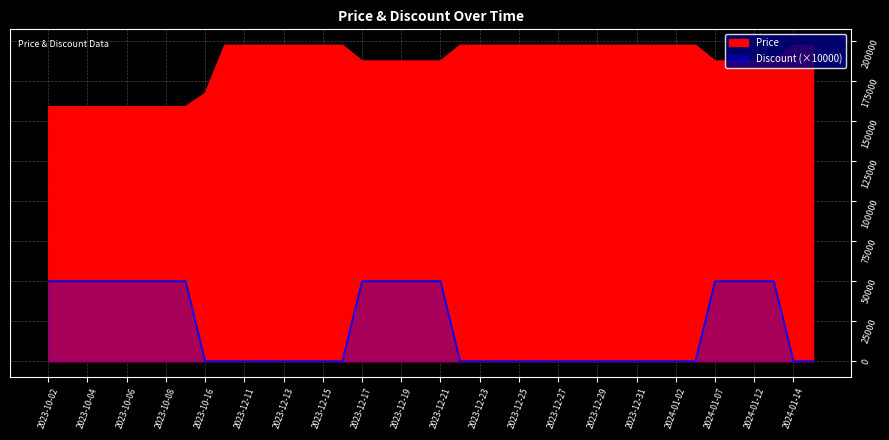

Reading left to right, what are all the values shown in this chart?

Price: 158930	158930	158930	158930	158930	158930	158930	158930	167300	197300	197300	197300	197300	197300	197300	197300	187430	187430	187430	187430	187430	197300	197300	197300	197300	197300	197300	197300	197300	197300	197300	197300	197300	197300	187430	187430	187430	187430	197300	197300
Discount: 50000	50000	50000	50000	50000	50000	50000	50000	0	0	0	0	0	0	0	0	50000	50000	50000	50000	50000	0	0	0	0	0	0	0	0	0	0	0	0	0	50000	50000	50000	50000	0	0